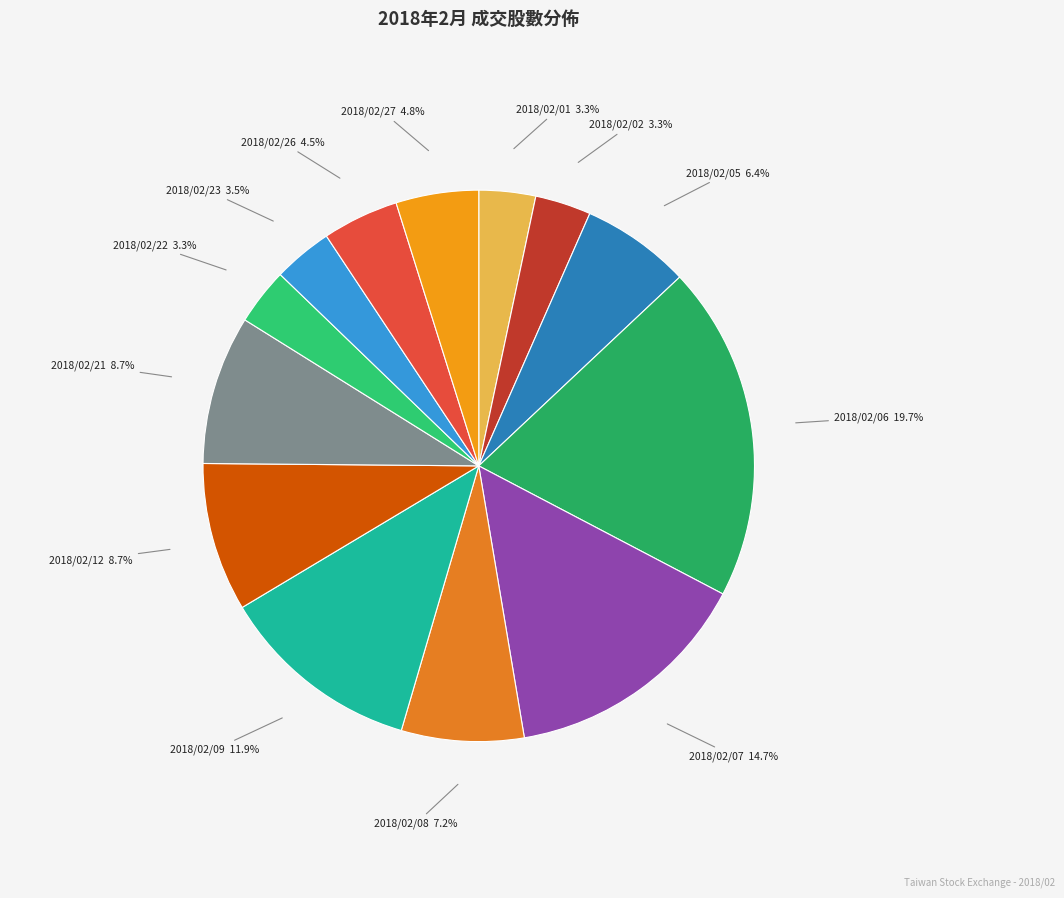

What is the largest slice in the pie chart?

2018/02/06